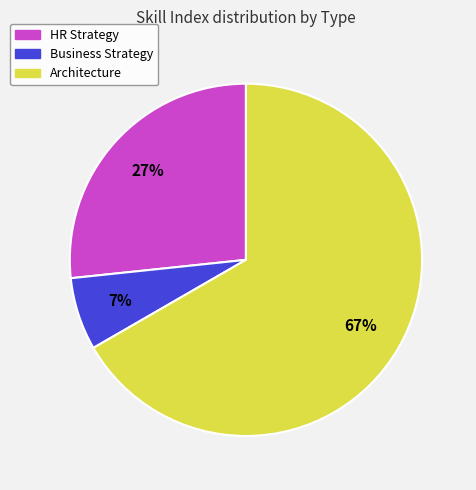

Which slice is the smallest?

Business Strategy